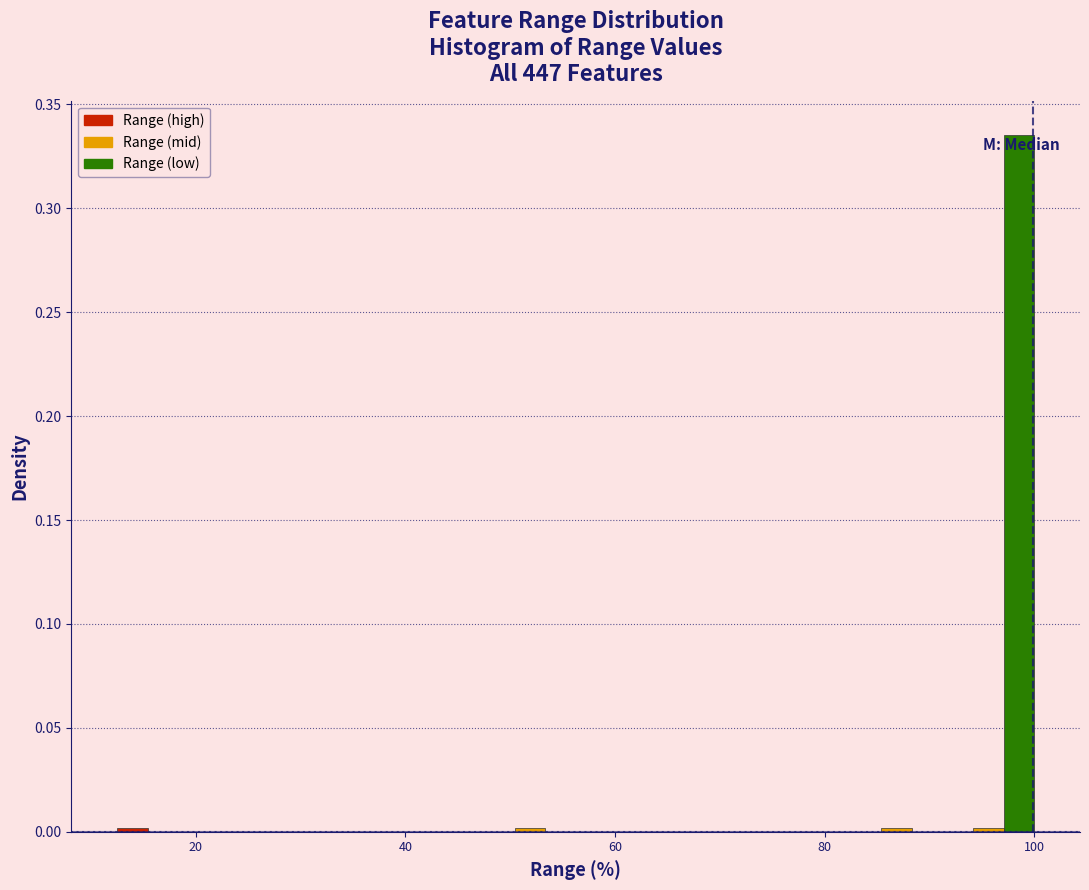

Around what value on the x-axis is the tallest bar? Give the approximate position of its centre, as read against the axis.

98